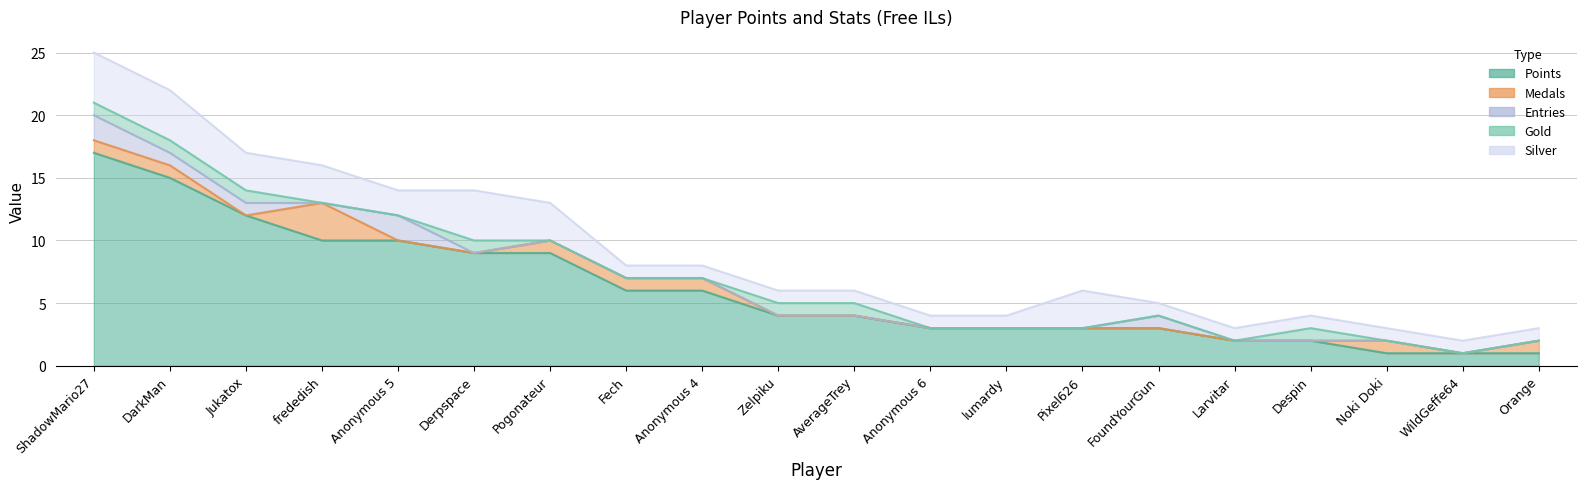

What is the value of the Silver point at the 10th from the left?

1